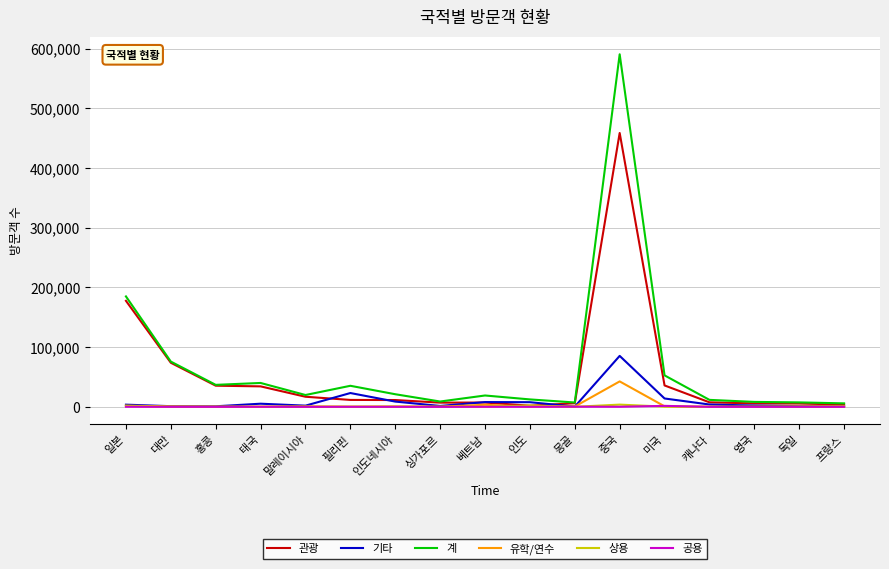

How many series are shown in this chart?

6